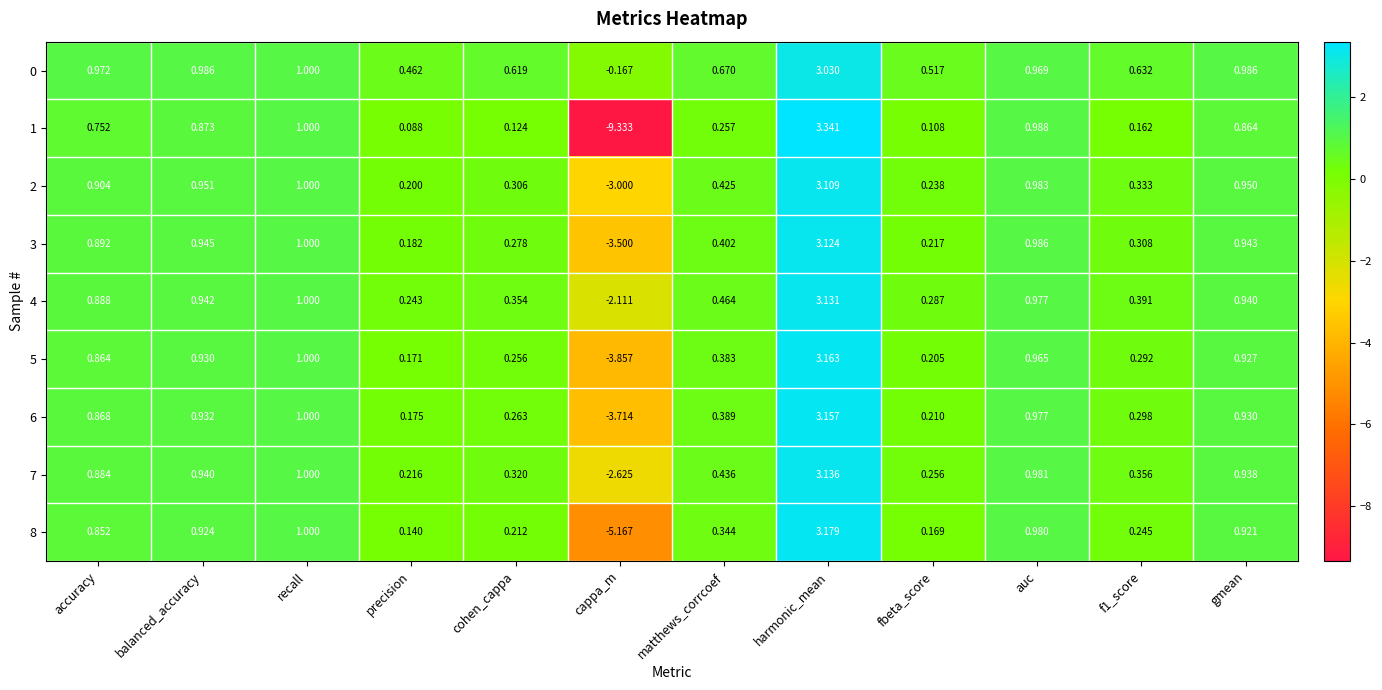

What is the spread (max minus min) of values at cappa_m?

9.2